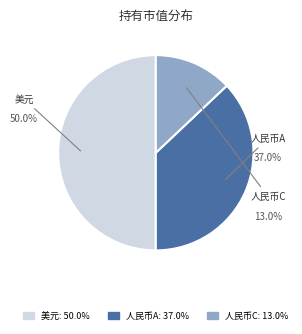

To the nearest percent, what is the combined percentage of 华宝标普美国品质消费股票（LOF）人民币C and 华宝标普美国品质消费股票（LOF）人民币A?

50%